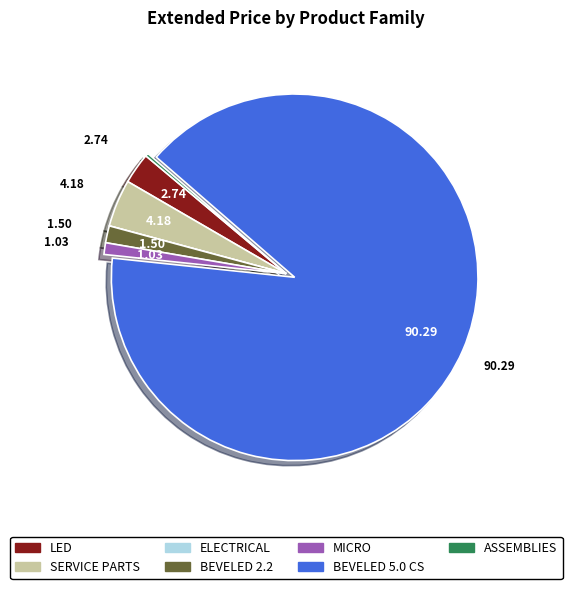

The BEVELED 2.2 slice represents 15% of the pie. True or false?

False